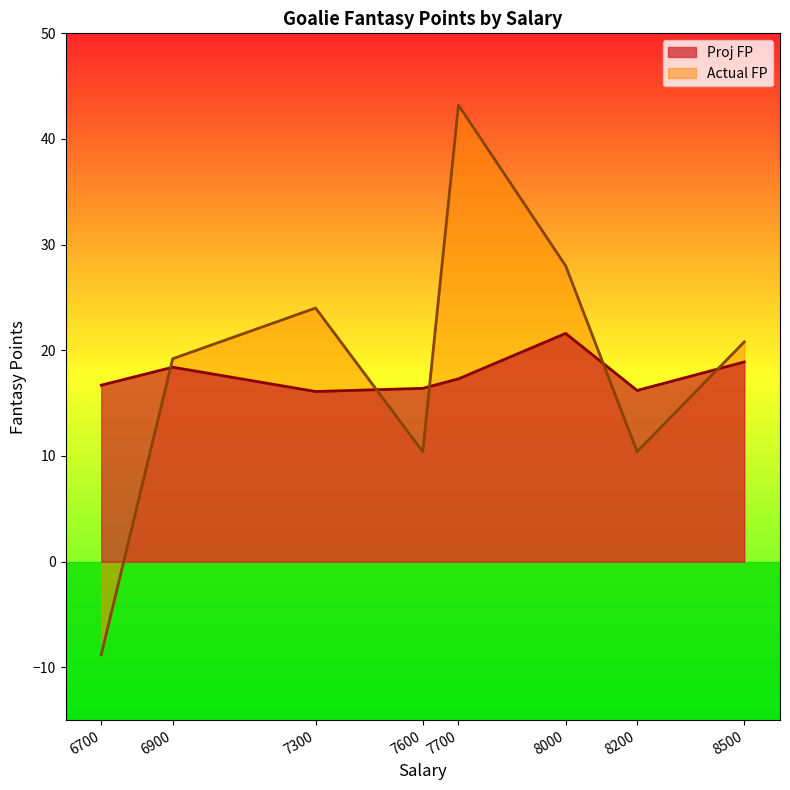

Which has a higher value, 8000 or 8200?

8000